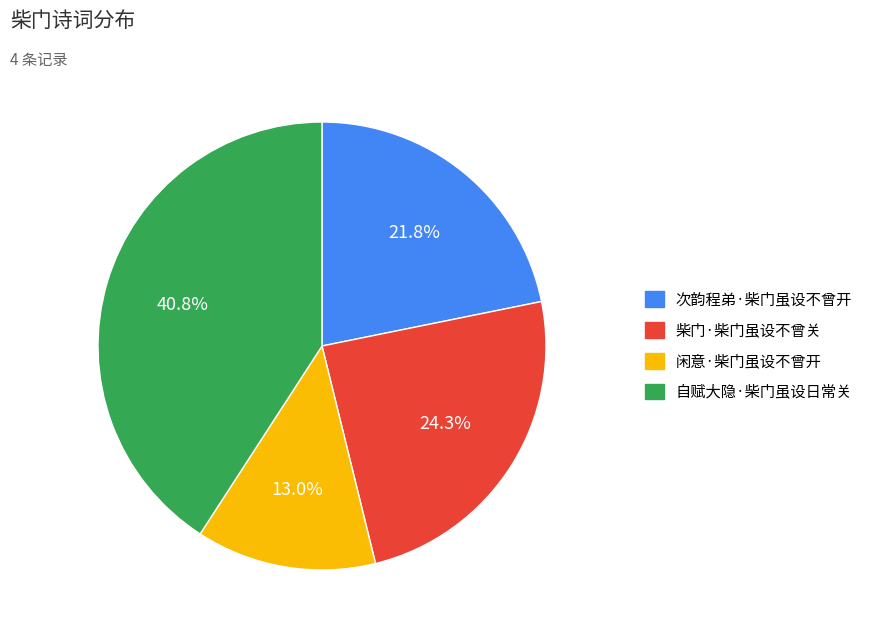

To the nearest percent, what is the difference between the 次韵程弟·柴门虽设不曾开 and 柴门·柴门虽设不曾关 slice percentages?

3%